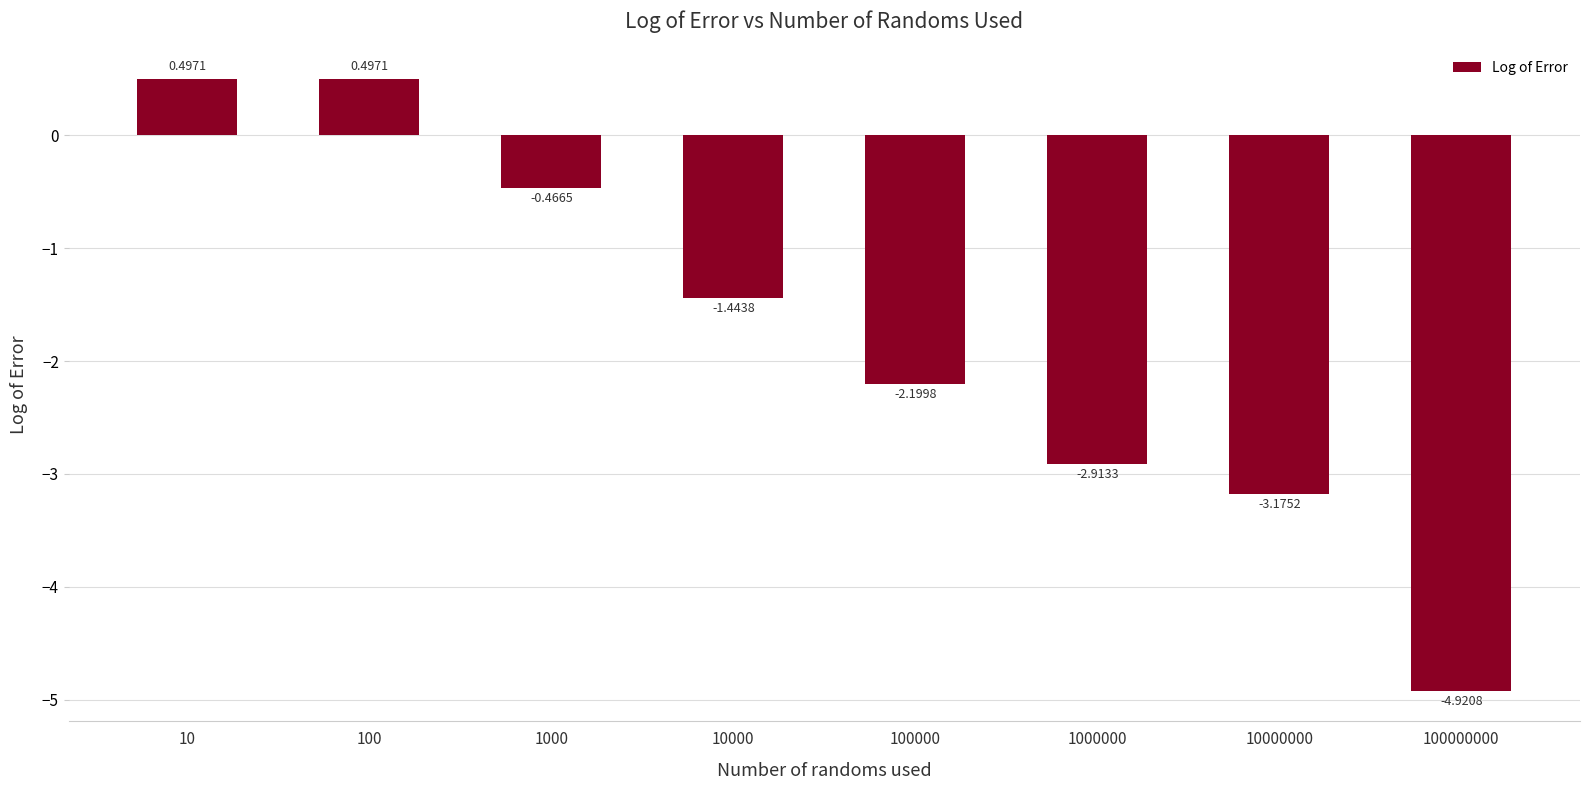

What is the sum of the values at 100000000 and 1000000?

-7.8